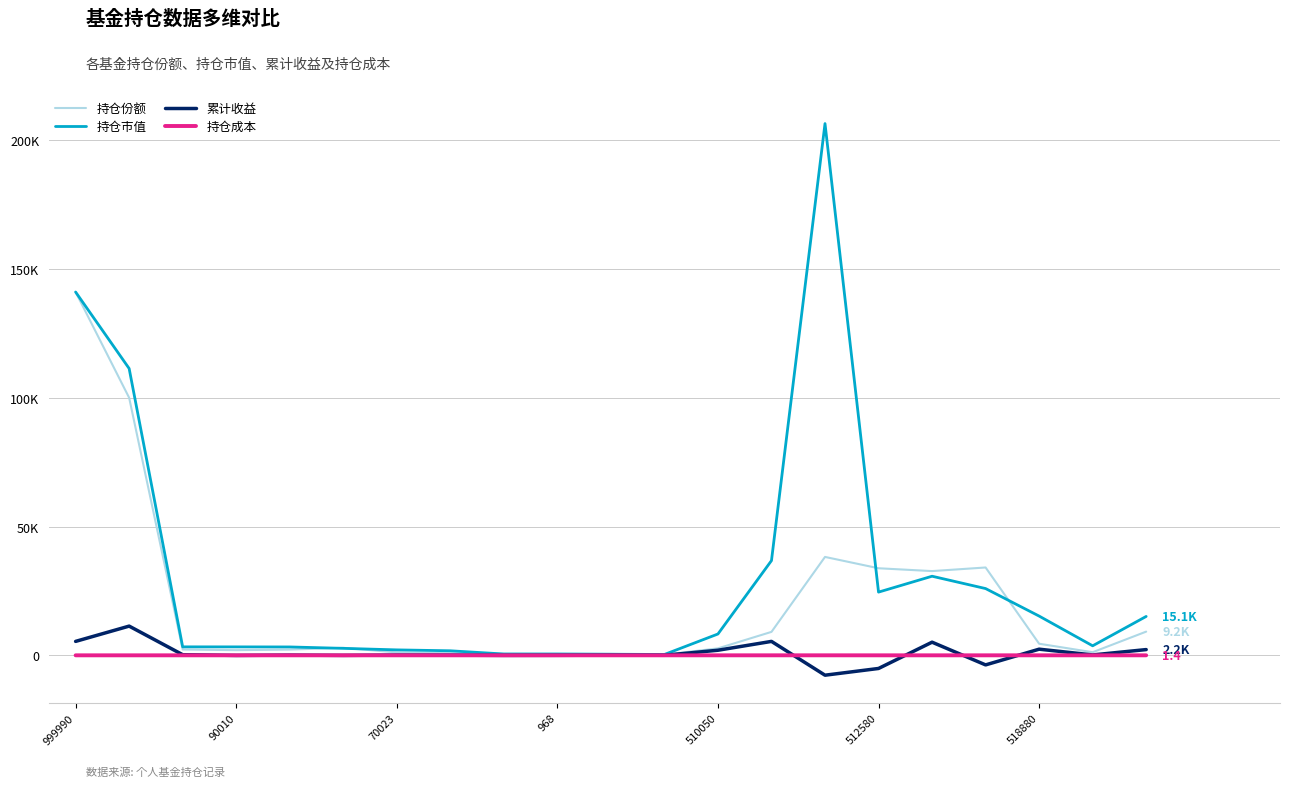

What is the difference between the maximum and minimum values in the 持仓份额 series?

140795.5